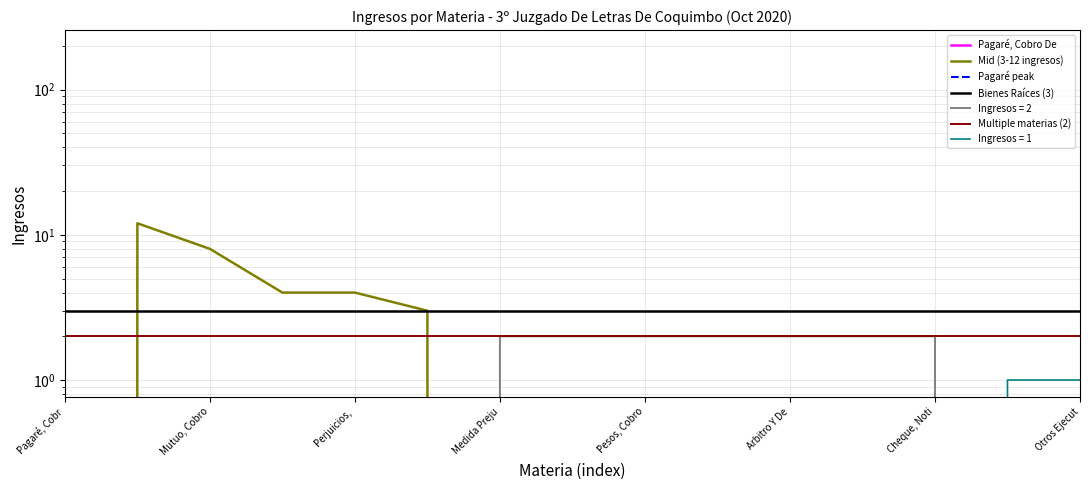

True or false: Pagaré peak has more than 2 interior local peaks.

False